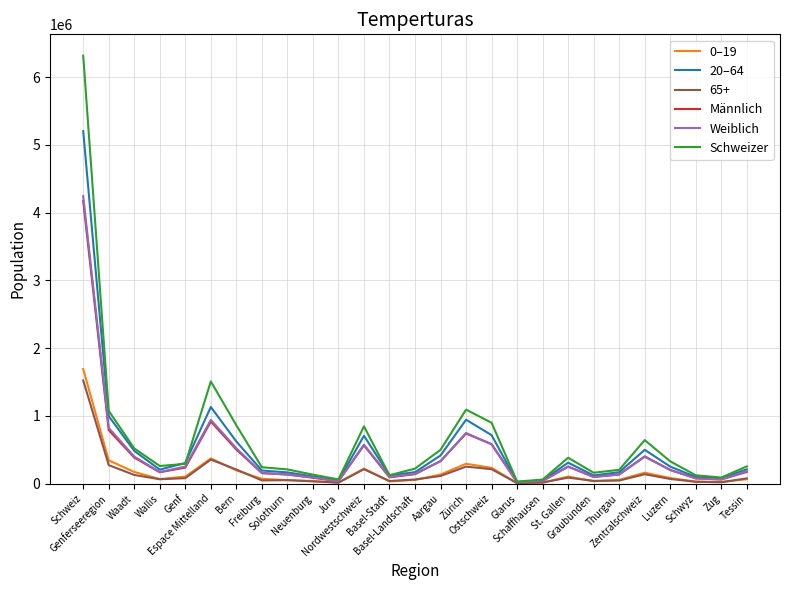

The value of Schweizer at Aargau is 715257. True or false?

False